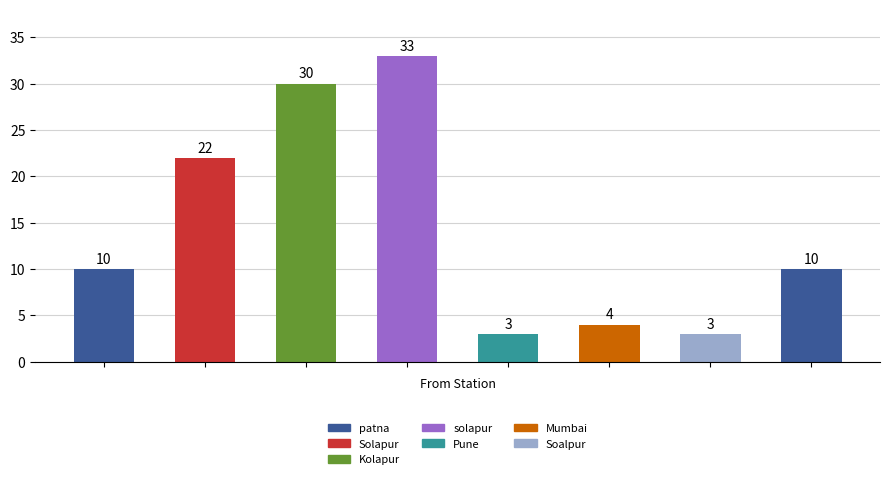

Reading left to right, extract all data points from this chart.

10	22	30	33	3	4	3	10